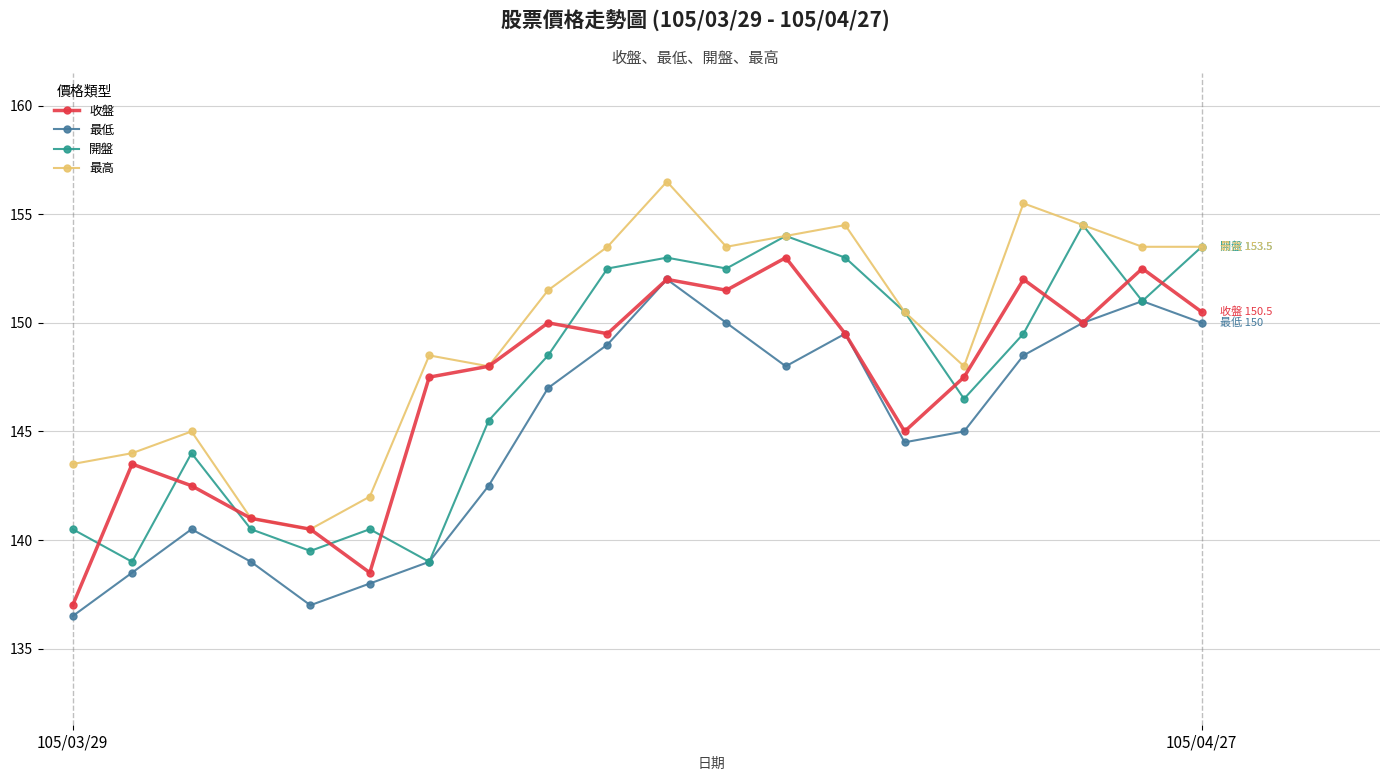

List the series in order of their peak value, highest first.

最高, 開盤, 收盤, 最低